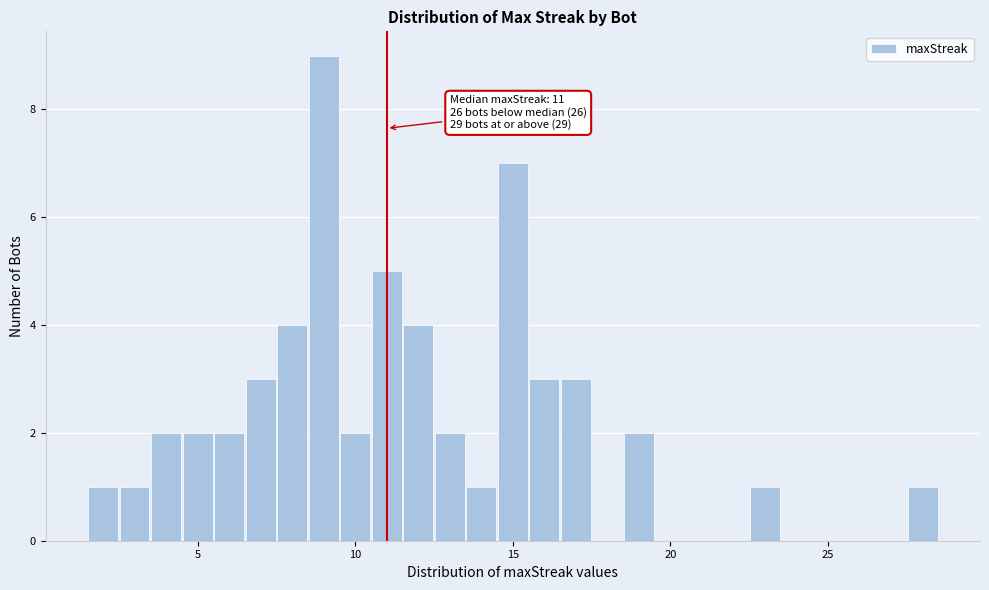

Read against the x-axis, roughly where is the centre of the tallest bar?

9.0